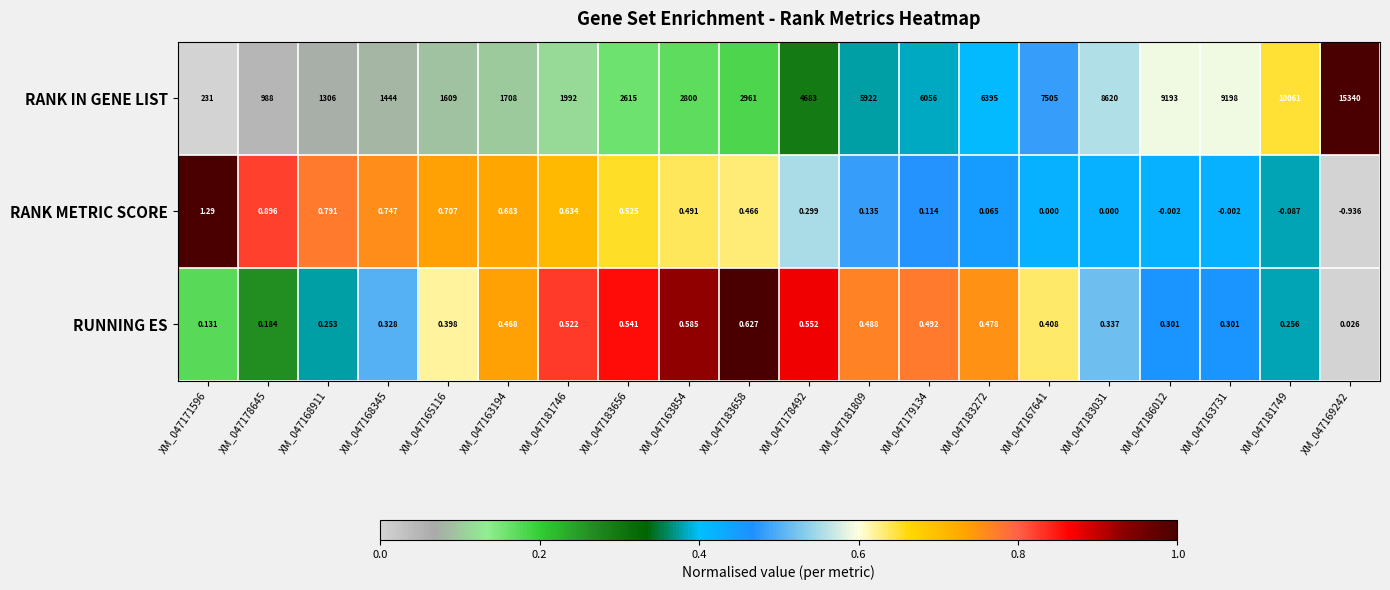

Is the value of RUNNING ES at XM_047168345 greater than the value of RANK IN GENE LIST at XM_047179134?

No